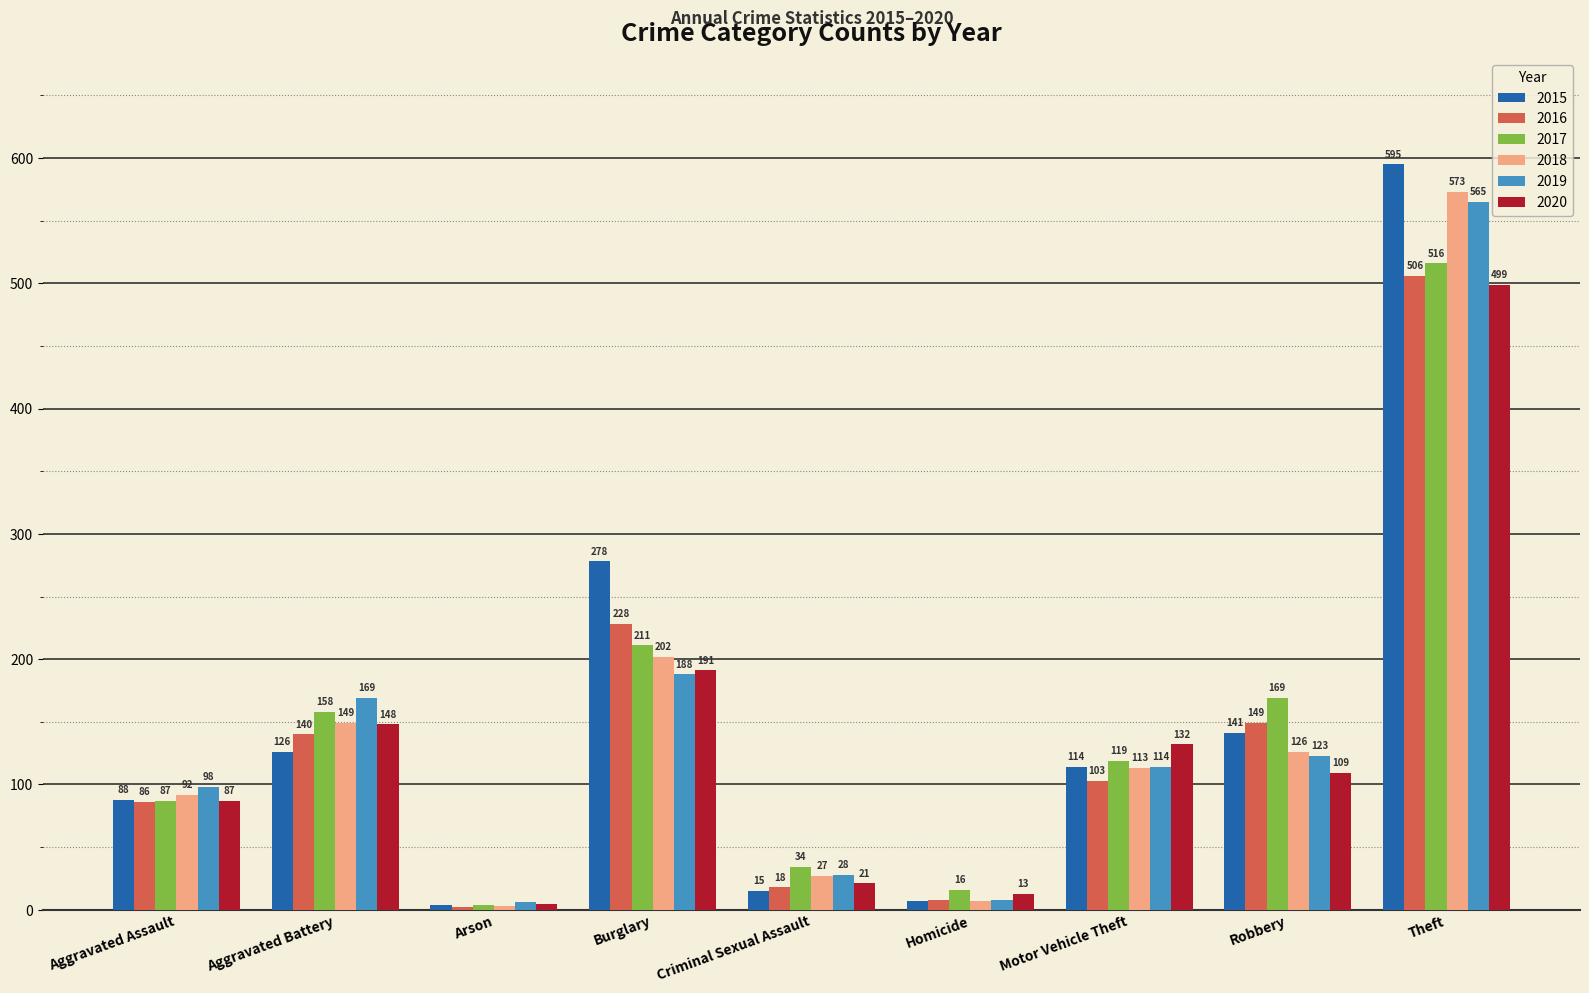

What is the sum of the 2019 values at Homicide and Aggravated Assault?

106